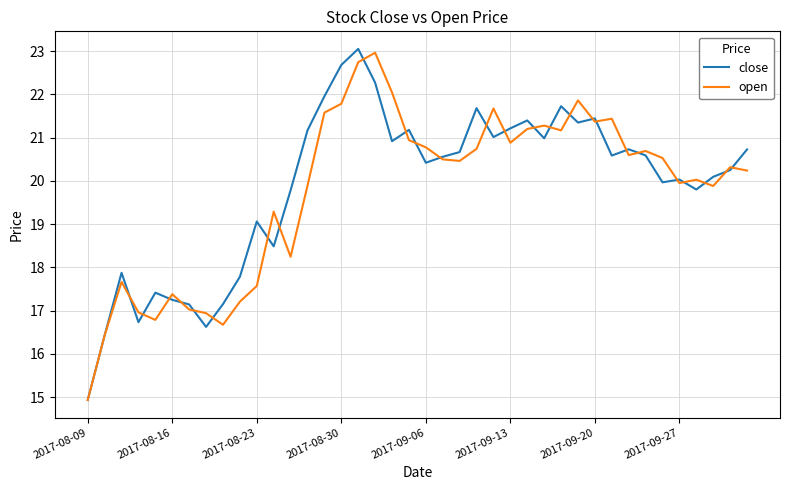

Which series has the largest range (max minus min)?

close